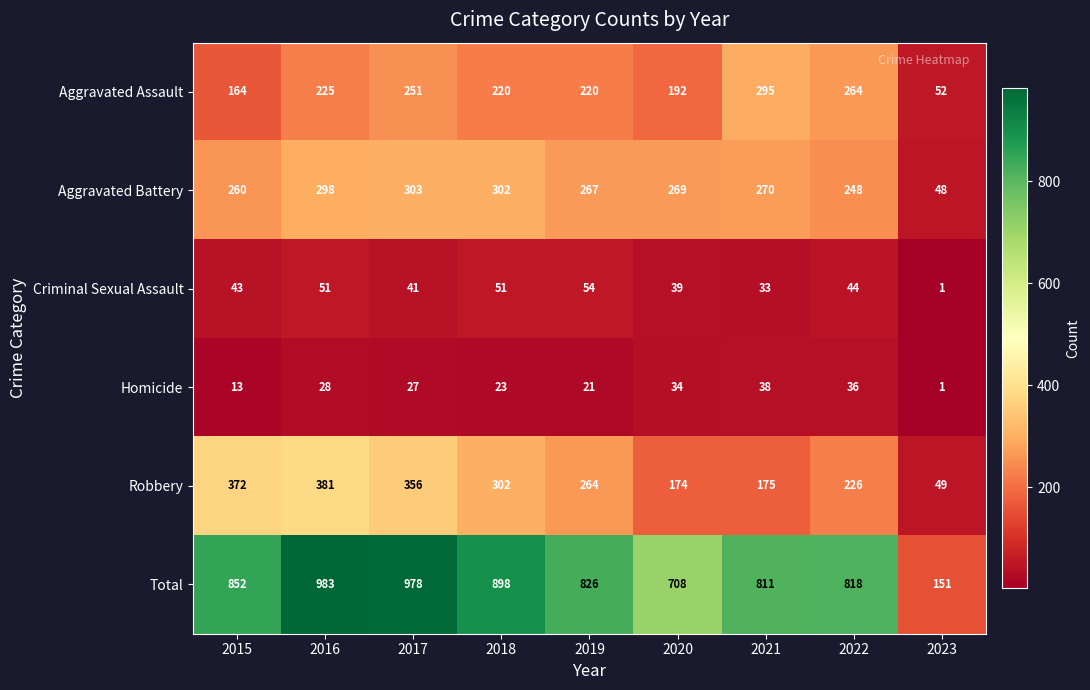

At which category is the sum across all series the highest?

2016